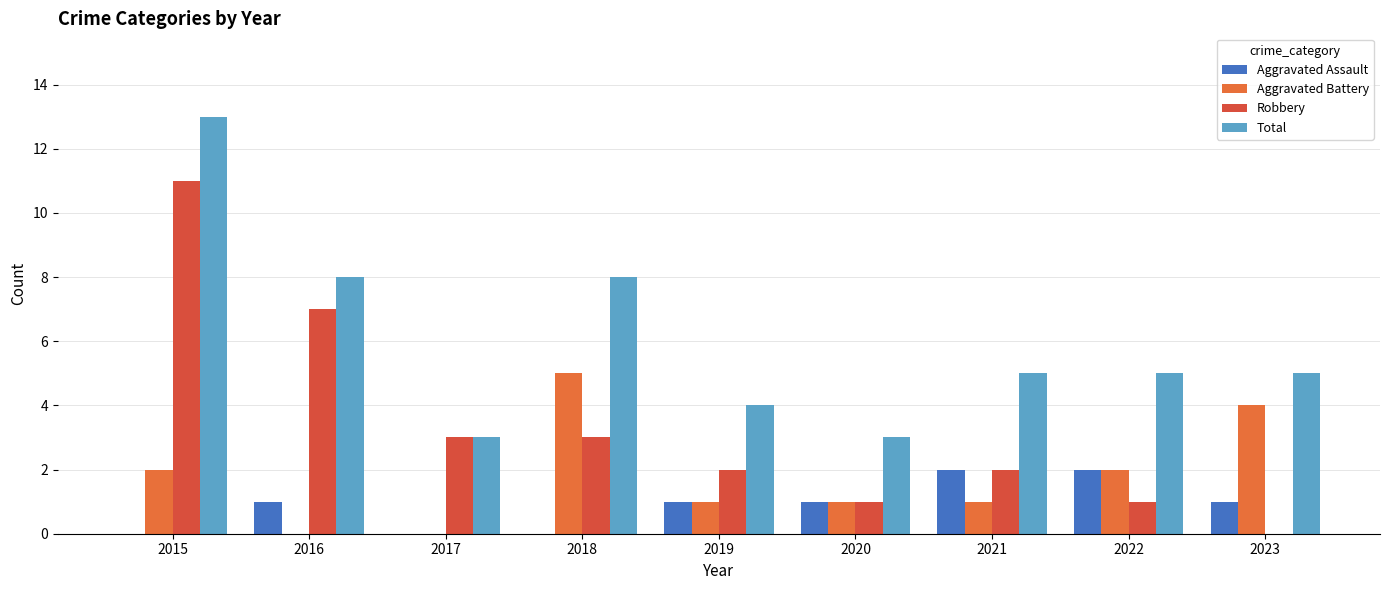

How many groups of bars are there?

9